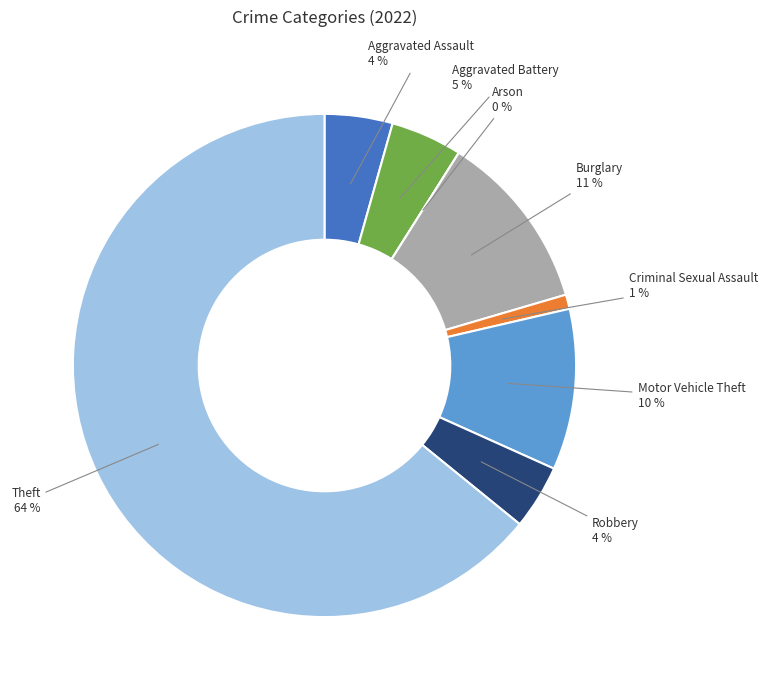

To the nearest percent, what is the average slice percentage?

12%